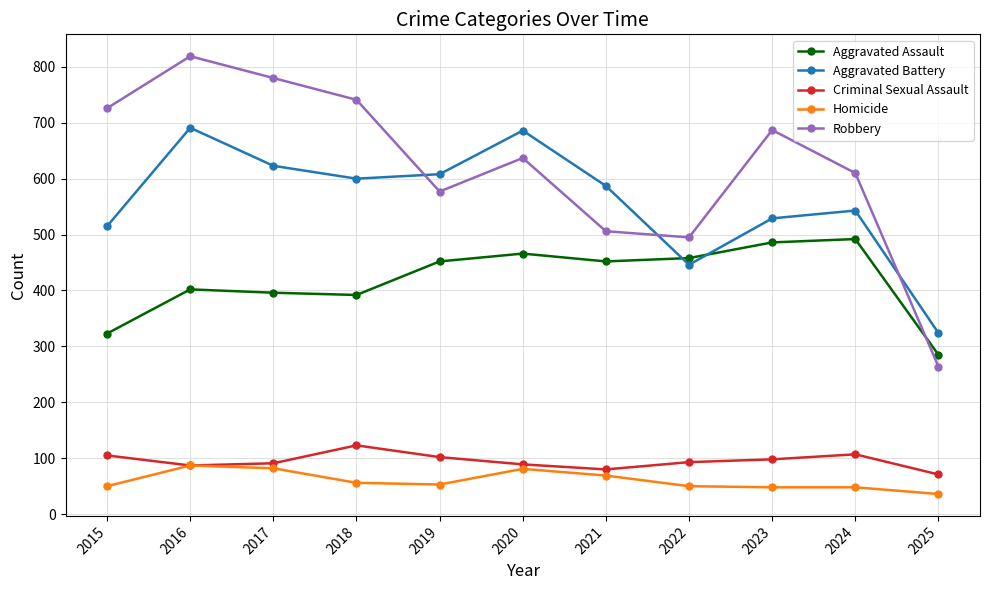

What is the total value across all series at 2016?

2086